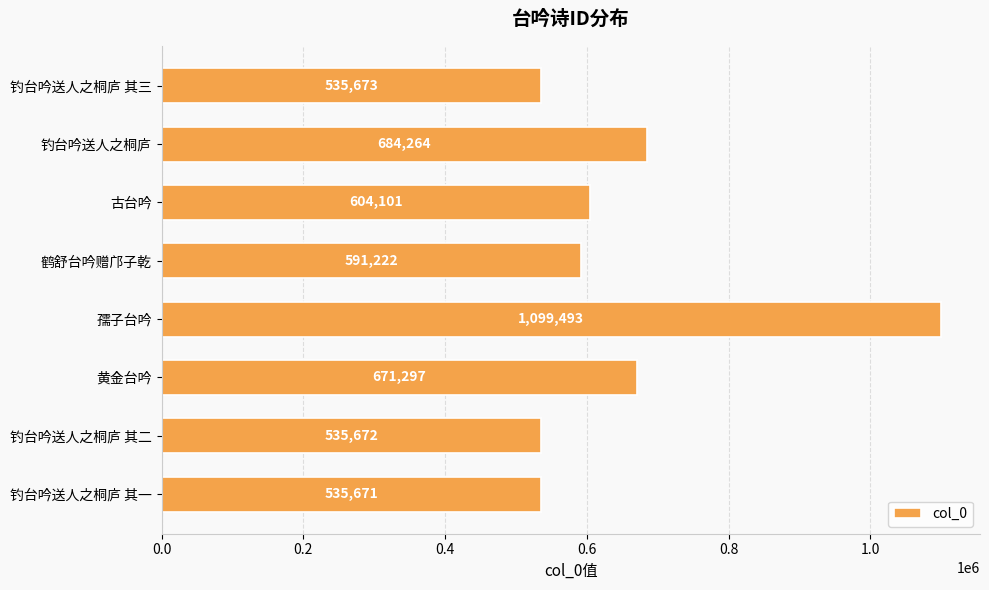

The chart shows a value of 1448249 at 孺子台吟. True or false?

False